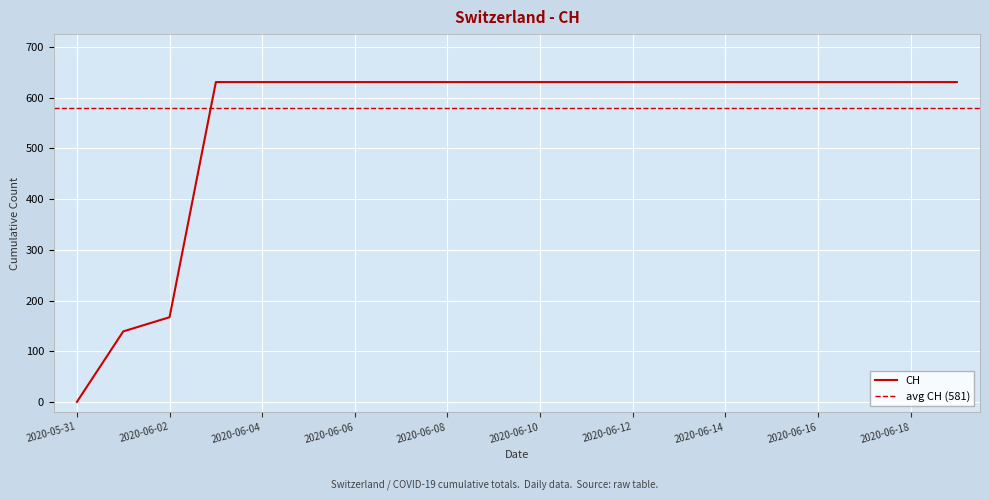

The value at 2020-06-04 is 868. True or false?

False